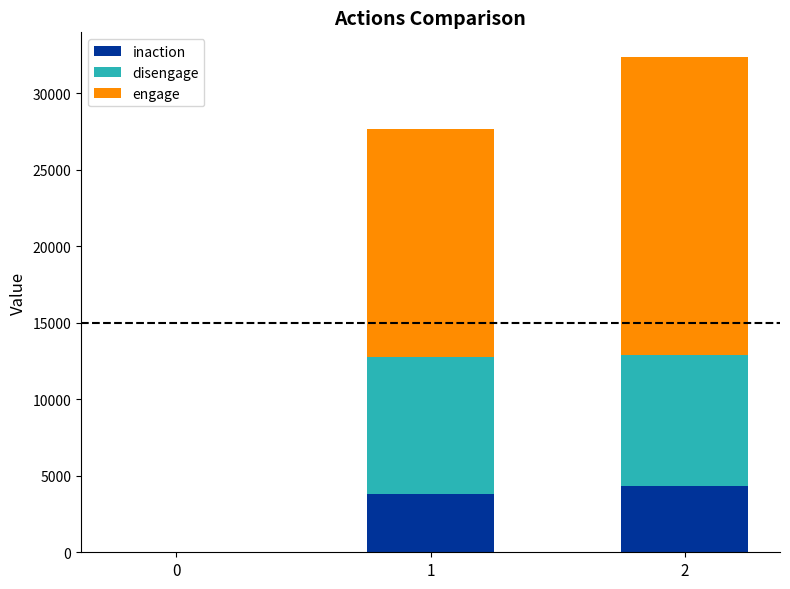

Count the number of data series in this chart.

3